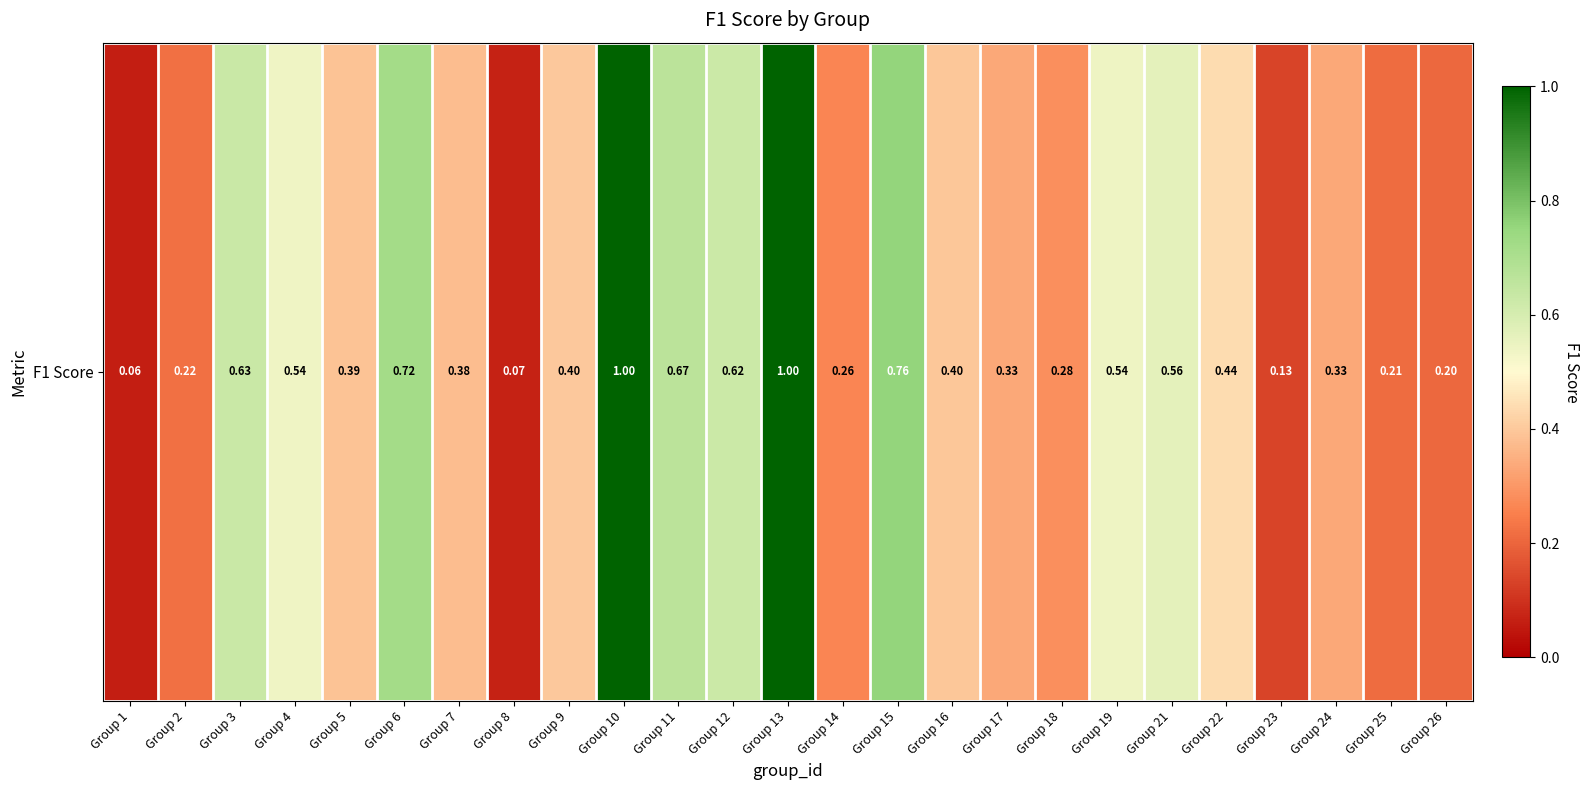

Rank the categories by value from lowest to highest.

Group 1, Group 8, Group 23, Group 26, Group 25, Group 2, Group 14, Group 18, Group 17, Group 24, Group 7, Group 5, Group 16, Group 9, Group 22, Group 4, Group 19, Group 21, Group 12, Group 3, Group 11, Group 6, Group 15, Group 10, Group 13